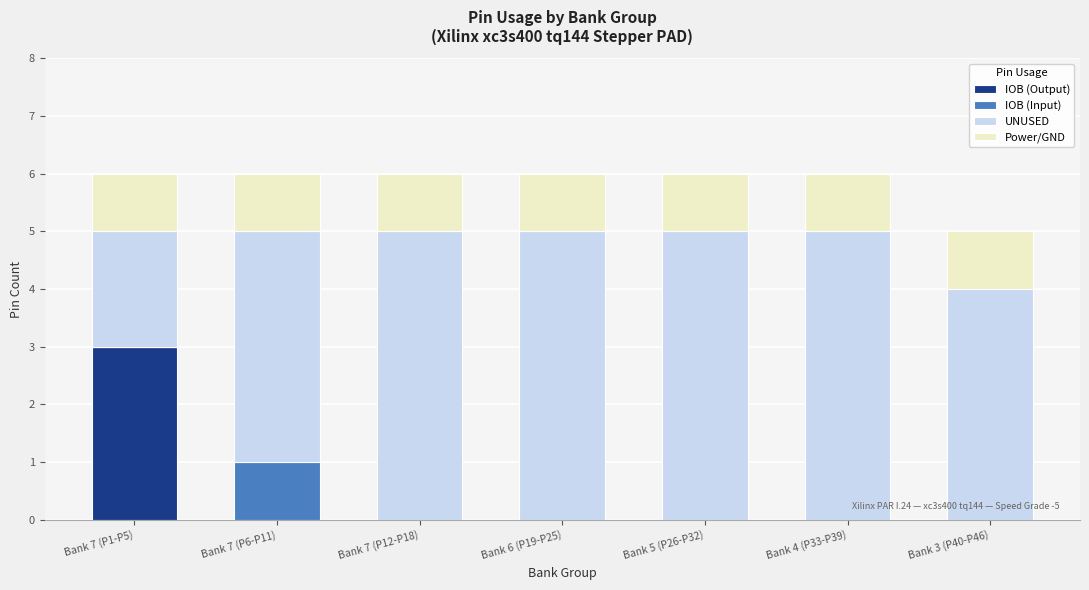

At which label does IOB (Output) reach its peak?

Bank 7 (P1-P5)